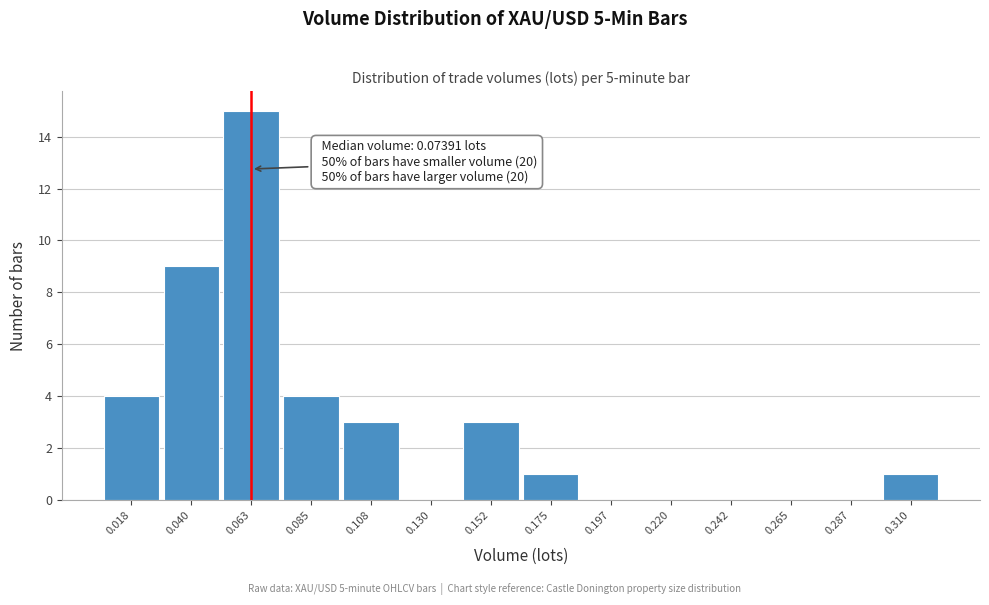

Reading right to left, list all the values displayed in this chart.

0.310=1	0.287=0	0.265=0	0.242=0	0.220=0	0.197=0	0.175=1	0.152=3	0.130=0	0.108=3	0.085=4	0.063=15	0.040=9	0.018=4